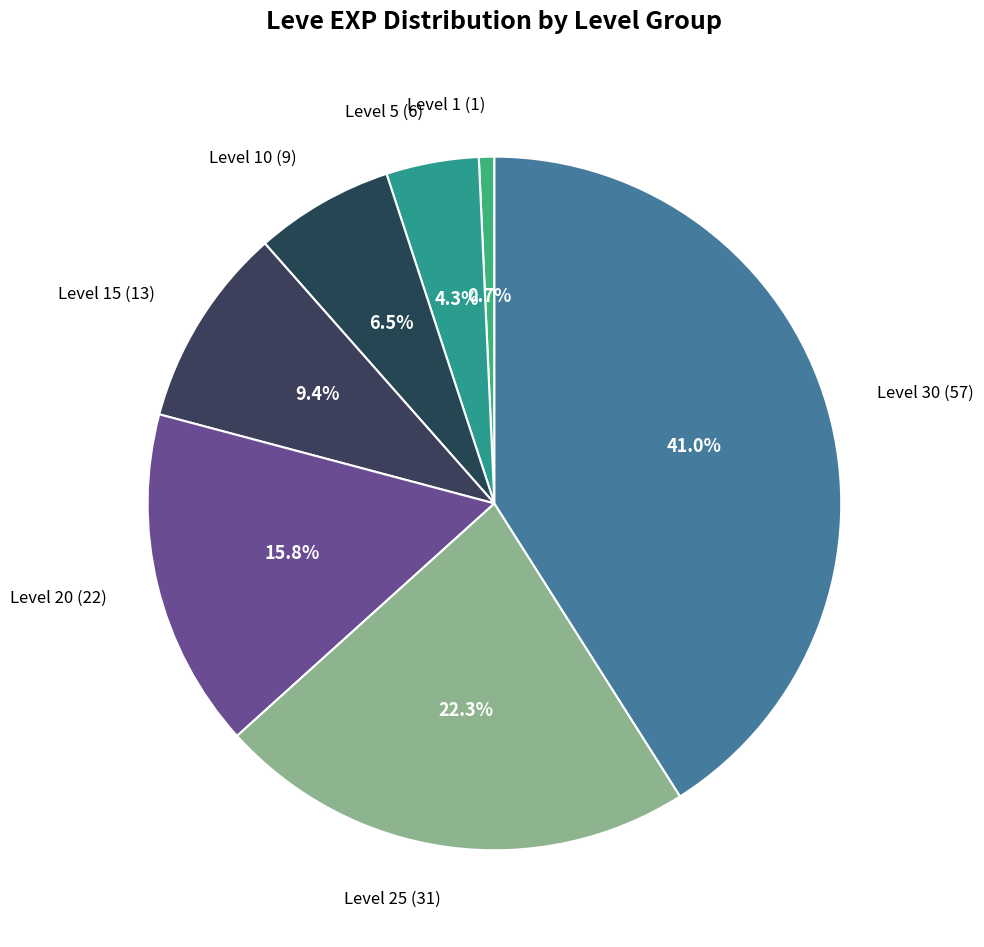

Which slice is the smallest?

Level 1 (1)